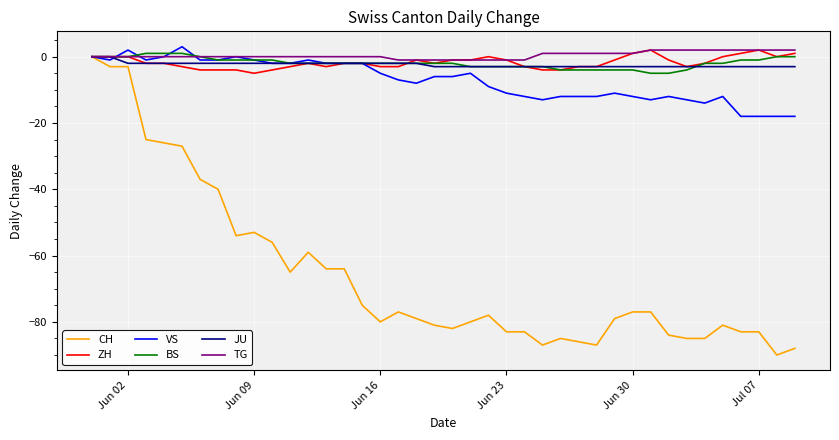

Which series has the largest range (max minus min)?

CH